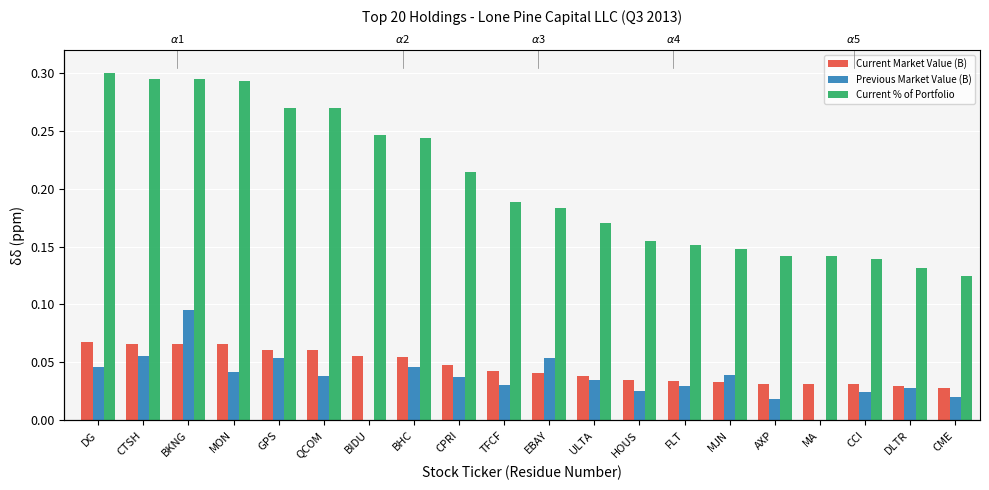

What is the difference between the second highest and minimum values in the Current % of Portfolio series?

0.2